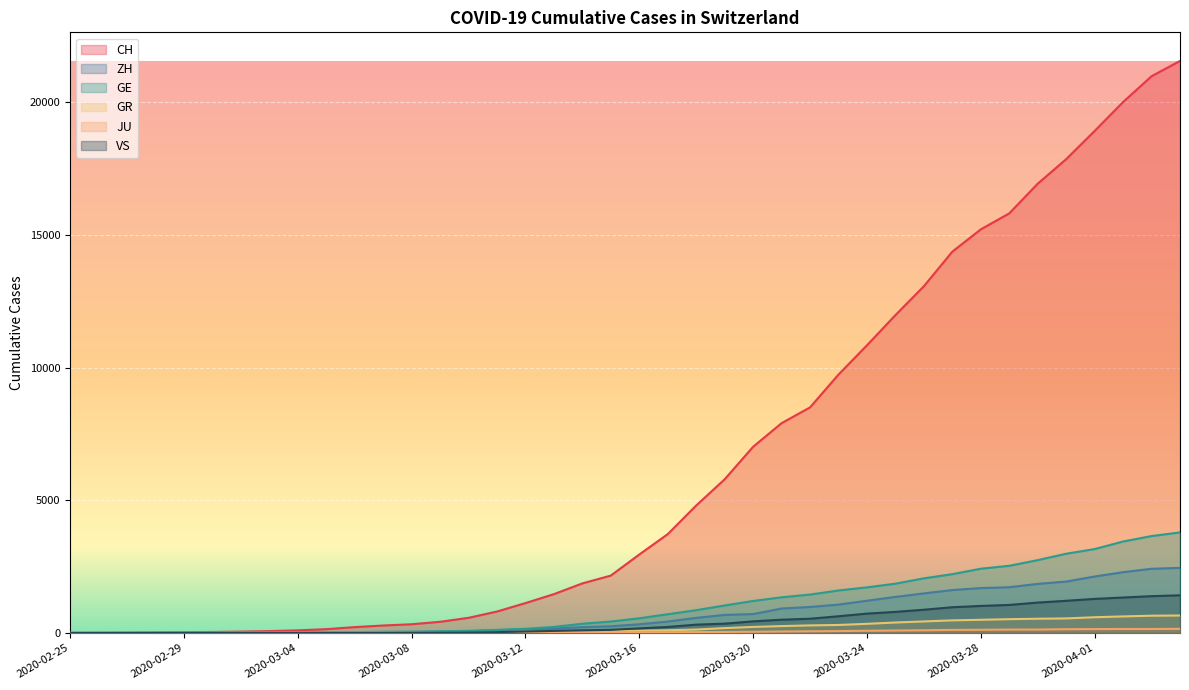

Which series has the largest total across all categories?

CH